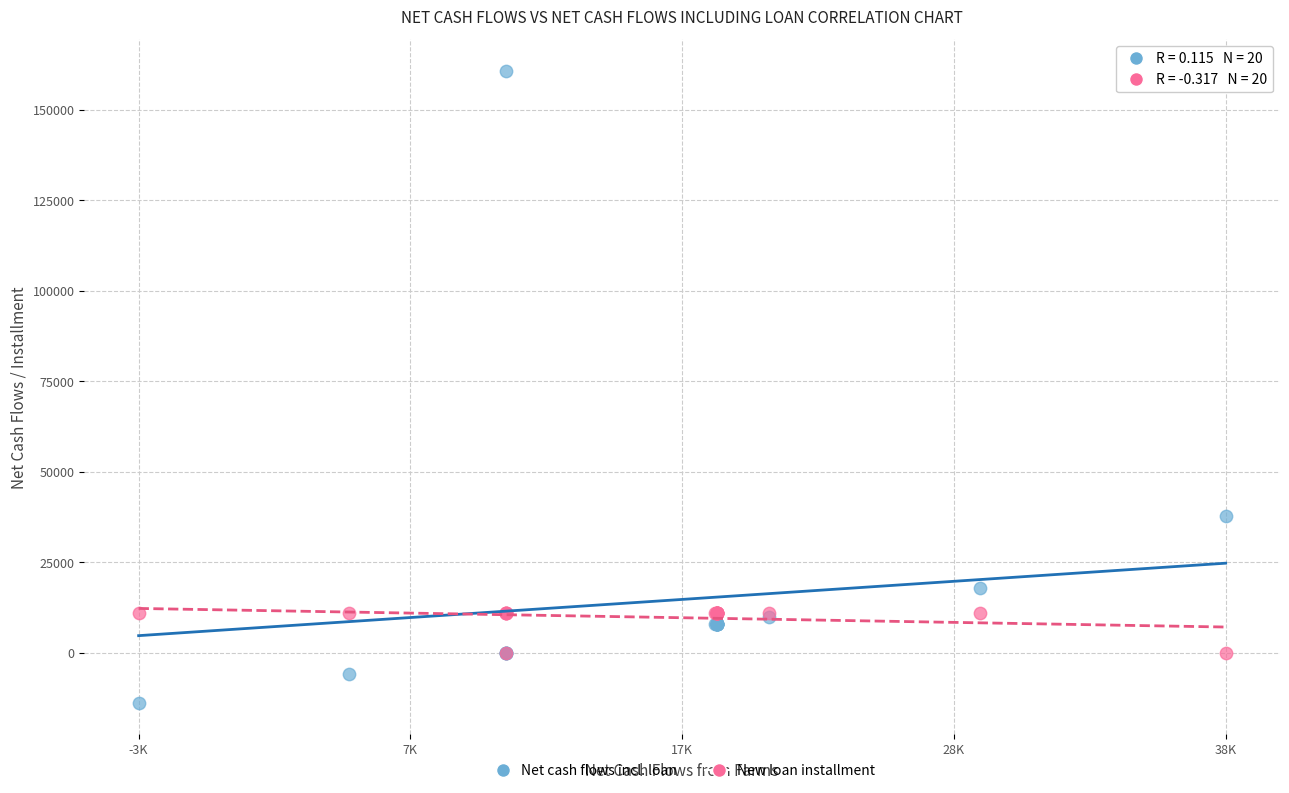

Across all series, what Y value is closest to 73463?

37852.6